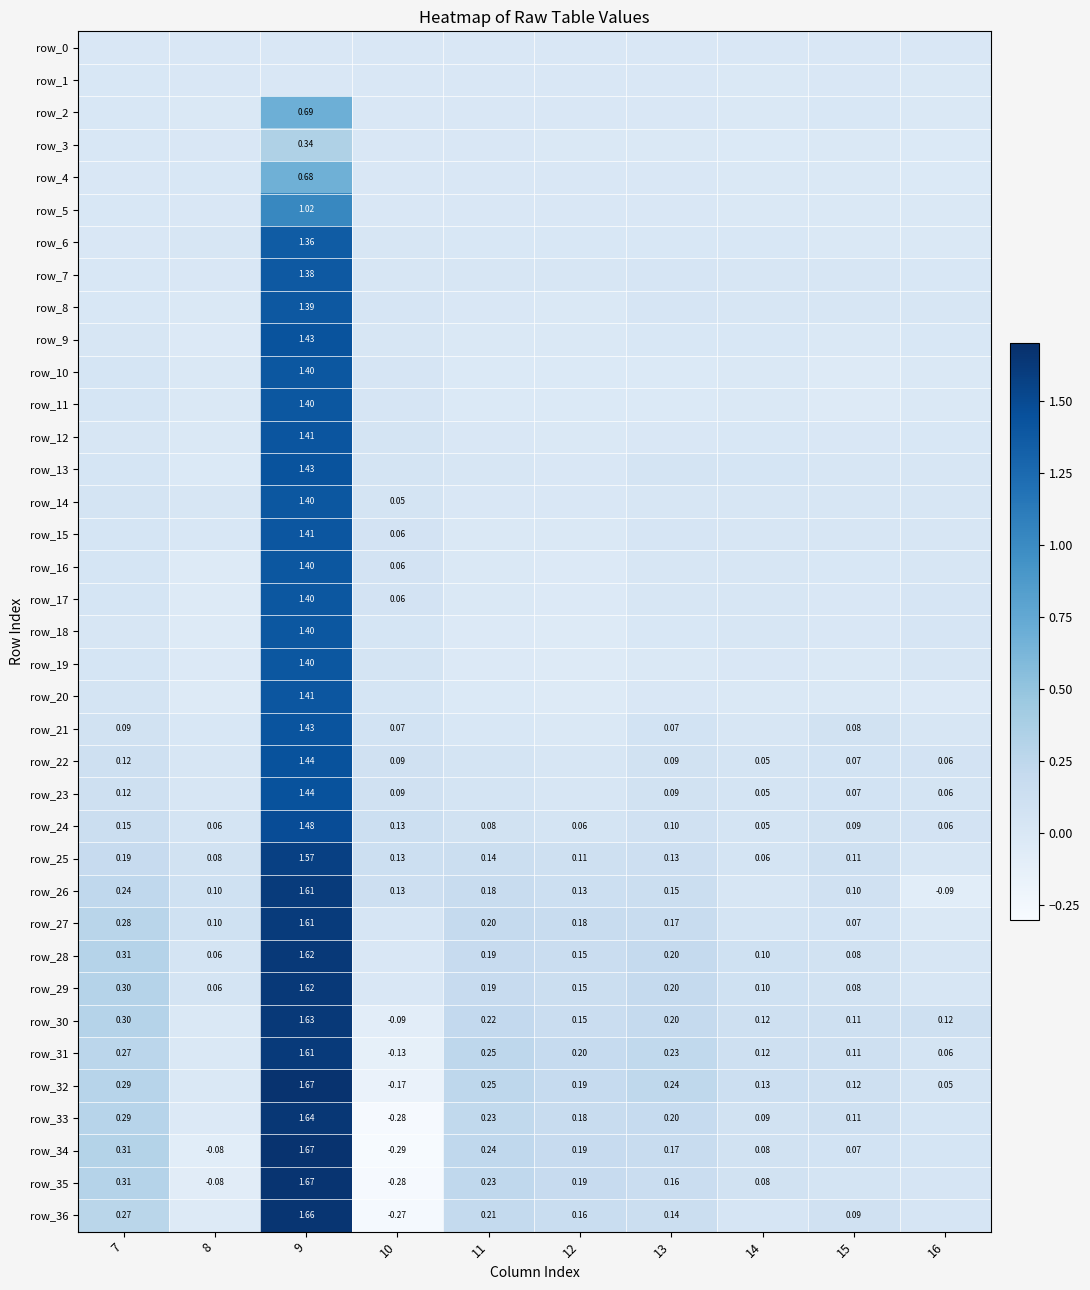

Reading right to left, list all the values displayed in this chart.

row_0: 16=0.0	15=0.0	14=0.0	13=0.0	12=0.0	11=0.0	10=0.0	9=0.0	8=0.0	7=0.0
row_1: 16=-0.0	15=-0.0	14=-0.0	13=-0.0	12=0.0	11=0.0	10=0.0	9=0.0	8=-0.0	7=0.0
row_2: 16=-0.0	15=0.0	14=-0.0	13=0.0	12=-0.0	11=0.0	10=-0.0	9=0.7	8=-0.0	7=0.0
row_3: 16=-0.0	15=-0.0	14=-0.0	13=-0.0	12=-0.0	11=-0.0	10=0.0	9=0.3	8=-0.0	7=0.0
row_4: 16=-0.0	15=-0.0	14=-0.0	13=-0.0	12=-0.0	11=0.0	10=-0.0	9=0.7	8=0.0	7=0.0
row_5: 16=-0.0	15=-0.0	14=-0.0	13=-0.0	12=-0.0	11=0.0	10=-0.0	9=1.0	8=0.0	7=0.0
row_6: 16=-0.0	15=-0.0	14=0.0	13=0.0	12=0.0	11=0.0	10=0.0	9=1.4	8=0.0	7=-0.0
row_7: 16=0.0	15=0.0	14=0.0	13=0.0	12=0.0	11=0.0	10=0.0	9=1.4	8=0.0	7=0.0
row_8: 16=0.0	15=0.0	14=0.0	13=0.0	12=-0.0	11=-0.0	10=0.0	9=1.4	8=-0.0	7=0.0
row_9: 16=0.0	15=-0.0	14=0.0	13=0.0	12=-0.0	11=-0.0	10=0.0	9=1.4	8=-0.0	7=0.0
row_10: 16=-0.0	15=-0.0	14=-0.0	13=-0.0	12=-0.0	11=-0.0	10=0.0	9=1.4	8=-0.0	7=0.0
row_11: 16=-0.0	15=-0.0	14=-0.0	13=-0.0	12=-0.0	11=-0.0	10=0.0	9=1.4	8=-0.0	7=0.0
row_12: 16=0.0	15=-0.0	14=0.0	13=0.0	12=-0.0	11=-0.0	10=0.0	9=1.4	8=-0.0	7=0.0
row_13: 16=0.0	15=0.0	14=0.0	13=0.0	12=0.0	11=0.0	10=0.0	9=1.4	8=-0.0	7=0.0
row_14: 16=0.0	15=0.0	14=0.0	13=0.0	12=-0.0	11=0.0	10=0.1	9=1.4	8=0.0	7=0.0
row_15: 16=0.0	15=0.0	14=0.0	13=0.0	12=-0.0	11=-0.0	10=0.1	9=1.4	8=0.0	7=0.0
row_16: 16=0.0	15=0.0	14=0.0	13=0.0	12=-0.0	11=-0.0	10=0.1	9=1.4	8=-0.0	7=0.0
row_17: 16=0.0	15=0.0	14=0.0	13=0.0	12=-0.0	11=-0.0	10=0.1	9=1.4	8=-0.0	7=0.0
row_18: 16=0.0	15=0.0	14=0.0	13=0.0	12=-0.0	11=-0.0	10=0.0	9=1.4	8=-0.0	7=0.0
row_19: 16=0.0	15=-0.0	14=0.0	13=-0.0	12=-0.0	11=-0.0	10=0.0	9=1.4	8=-0.0	7=0.0
row_20: 16=-0.0	15=-0.0	14=-0.0	13=0.0	12=-0.0	11=-0.0	10=0.0	9=1.4	8=-0.0	7=0.0
row_21: 16=0.0	15=0.1	14=0.0	13=0.1	12=-0.0	11=0.0	10=0.1	9=1.4	8=0.0	7=0.1
row_22: 16=0.1	15=0.1	14=0.1	13=0.1	12=0.0	11=0.0	10=0.1	9=1.4	8=0.0	7=0.1
row_23: 16=0.1	15=0.1	14=0.1	13=0.1	12=0.0	11=0.0	10=0.1	9=1.4	8=0.0	7=0.1
row_24: 16=0.1	15=0.1	14=0.1	13=0.1	12=0.1	11=0.1	10=0.1	9=1.5	8=0.1	7=0.1
row_25: 16=0.0	15=0.1	14=0.1	13=0.1	12=0.1	11=0.1	10=0.1	9=1.6	8=0.1	7=0.2
row_26: 16=-0.1	15=0.1	14=0.0	13=0.1	12=0.1	11=0.2	10=0.1	9=1.6	8=0.1	7=0.2
row_27: 16=-0.0	15=0.1	14=0.0	13=0.2	12=0.2	11=0.2	10=0.0	9=1.6	8=0.1	7=0.3
row_28: 16=0.0	15=0.1	14=0.1	13=0.2	12=0.2	11=0.2	10=-0.0	9=1.6	8=0.1	7=0.3
row_29: 16=0.0	15=0.1	14=0.1	13=0.2	12=0.2	11=0.2	10=0.0	9=1.6	8=0.1	7=0.3
row_30: 16=0.1	15=0.1	14=0.1	13=0.2	12=0.2	11=0.2	10=-0.1	9=1.6	8=-0.0	7=0.3
row_31: 16=0.1	15=0.1	14=0.1	13=0.2	12=0.2	11=0.3	10=-0.1	9=1.6	8=-0.0	7=0.3
row_32: 16=0.1	15=0.1	14=0.1	13=0.2	12=0.2	11=0.2	10=-0.2	9=1.7	8=-0.0	7=0.3
row_33: 16=0.0	15=0.1	14=0.1	13=0.2	12=0.2	11=0.2	10=-0.3	9=1.6	8=-0.0	7=0.3
row_34: 16=0.0	15=0.1	14=0.1	13=0.2	12=0.2	11=0.2	10=-0.3	9=1.7	8=-0.1	7=0.3
row_35: 16=0.0	15=0.0	14=0.1	13=0.2	12=0.2	11=0.2	10=-0.3	9=1.7	8=-0.1	7=0.3
row_36: 16=0.0	15=0.1	14=0.0	13=0.1	12=0.2	11=0.2	10=-0.3	9=1.7	8=-0.0	7=0.3